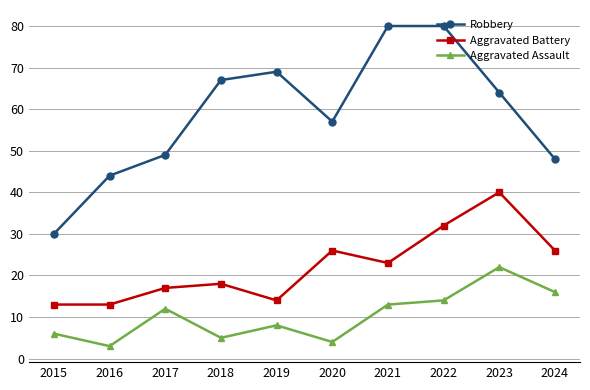

Reading right to left, transcribe all the data shown in this chart.

Robbery: 48	64	80	80	57	69	67	49	44	30
Aggravated Battery: 26	40	32	23	26	14	18	17	13	13
Aggravated Assault: 16	22	14	13	4	8	5	12	3	6